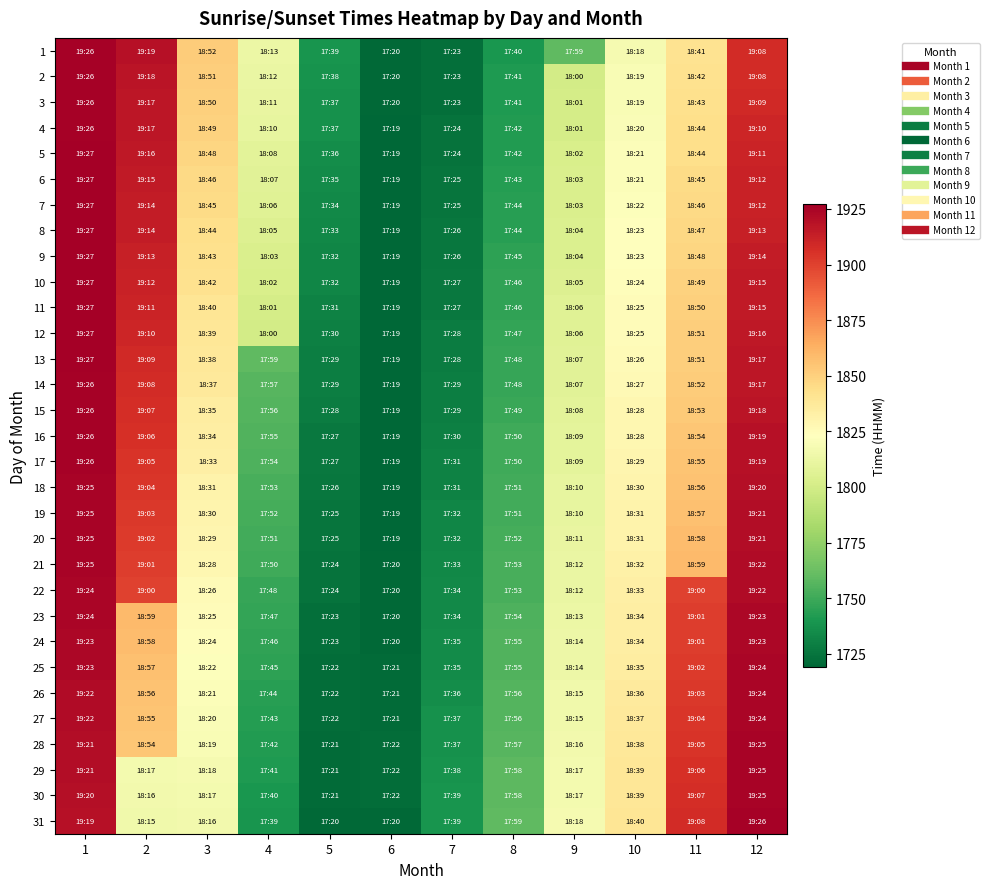

How many categories are shown in the chart?

12